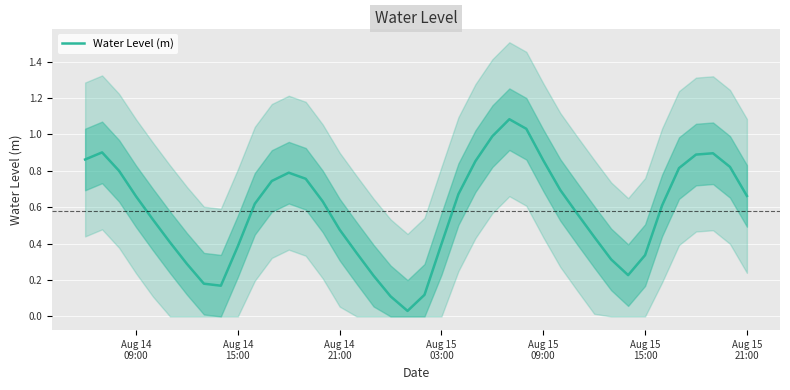

How many interior local valleys (lower than both neighbors) does the data have?

3